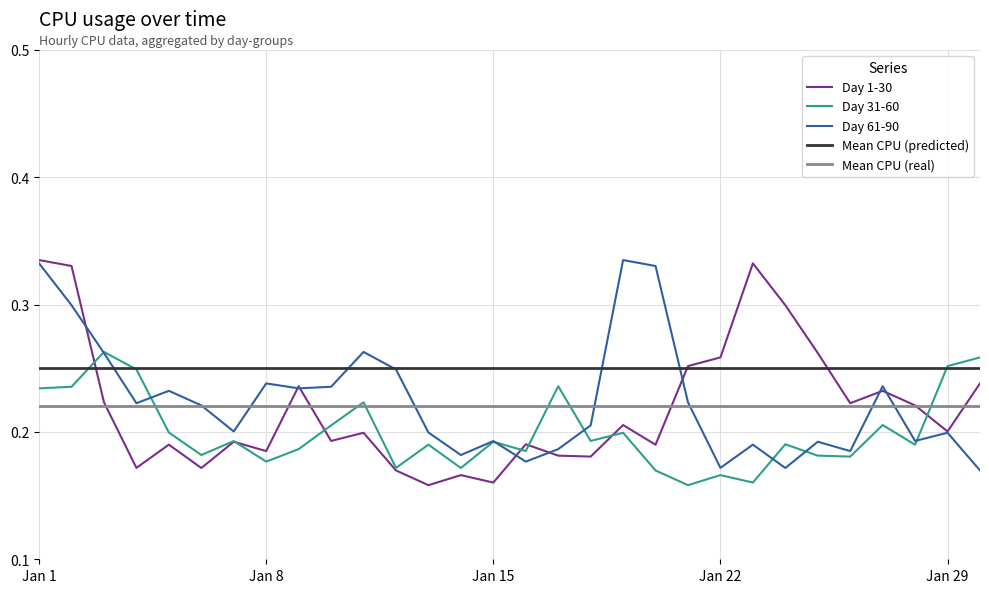

Between 16 and 29, which is larger?

29